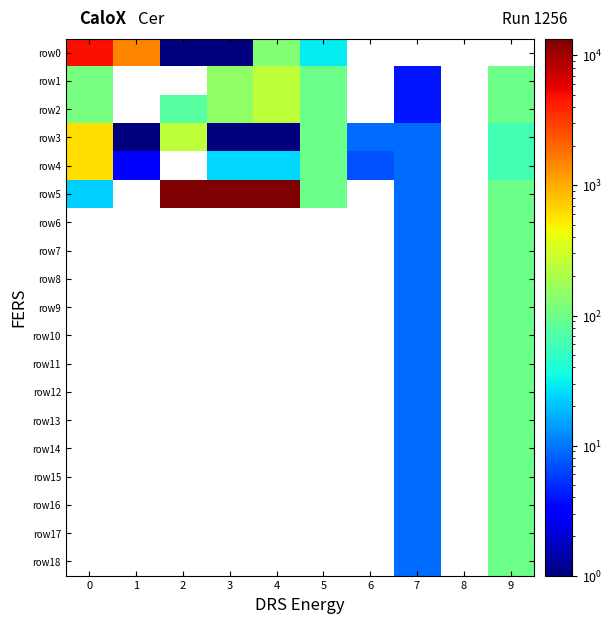

What is the difference between the maximum and minimum values in the row2 series?

246.0